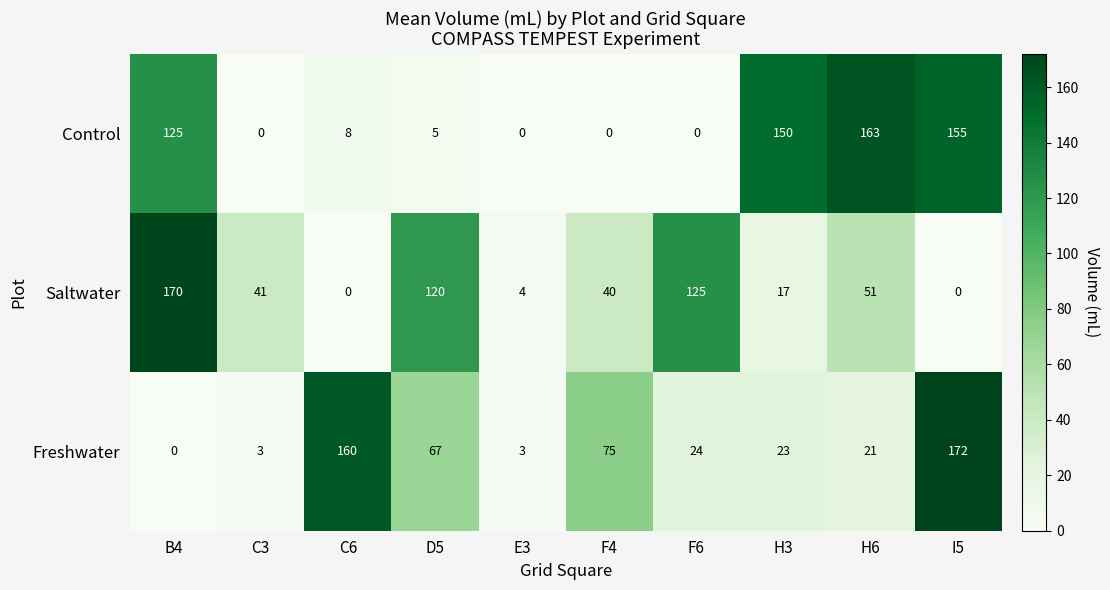

Rank the series by their maximum value, from highest to lowest.

Freshwater, Saltwater, Control